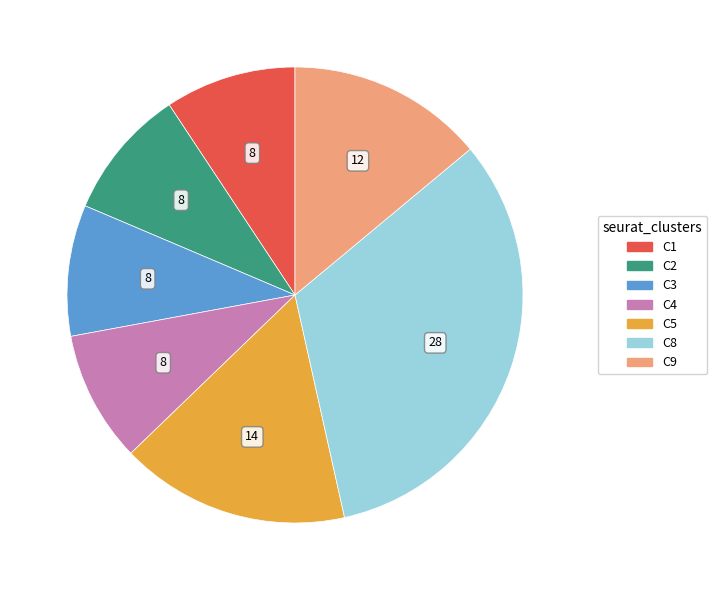

Combined, do C1 and C4 account for over 50%?

No